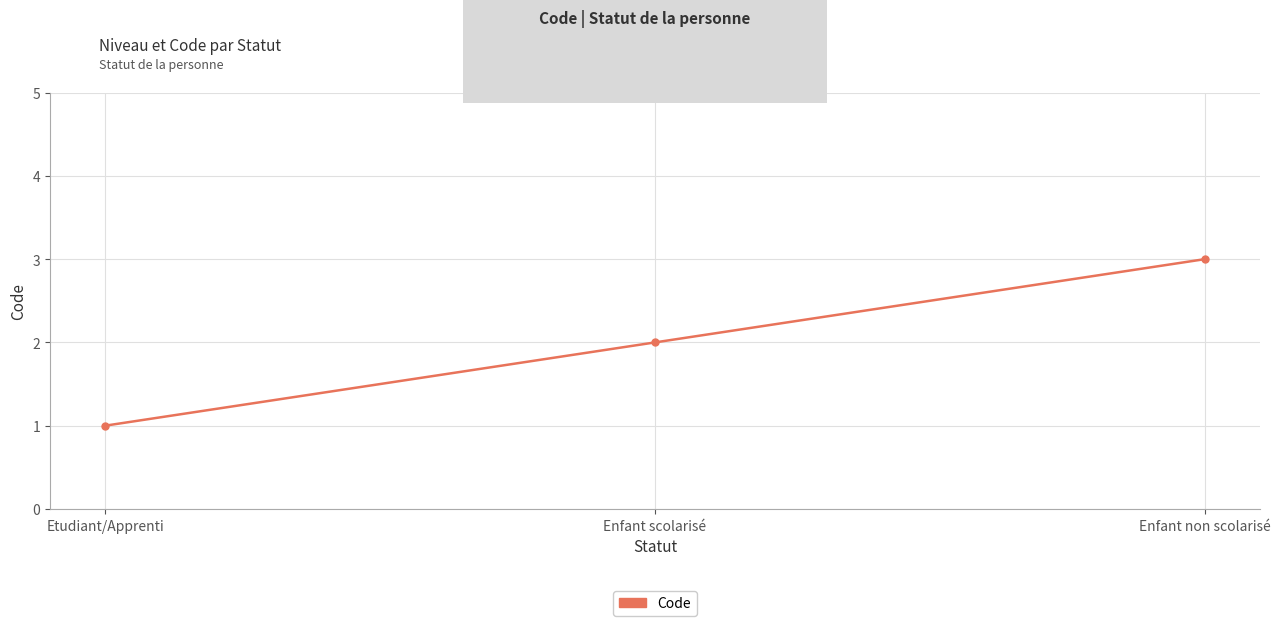

Is it true that the value at Enfant scolarisé is 1?

False